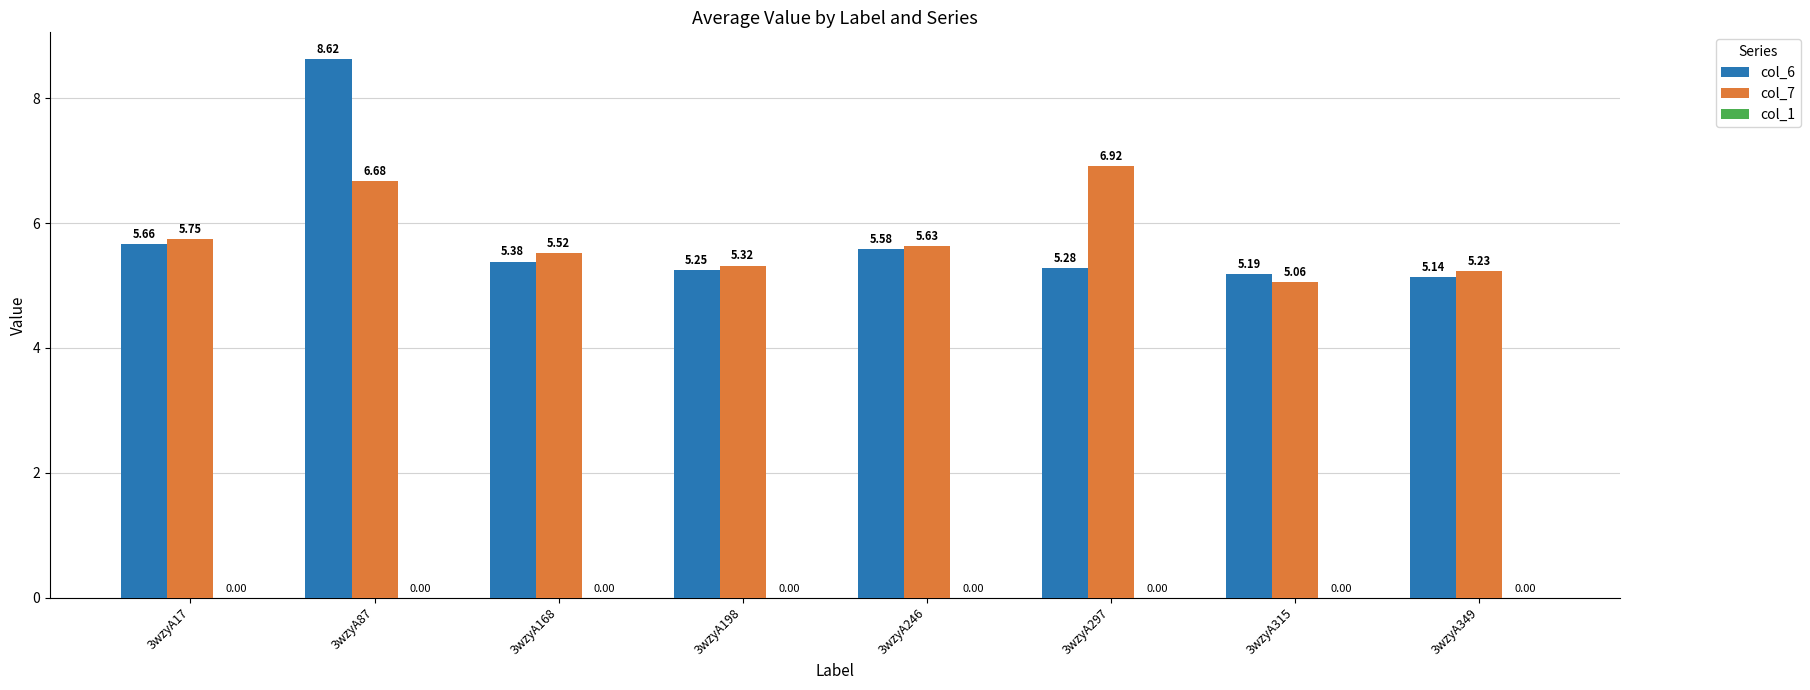

Is the value of col_6 at 3wzyA246 greater than the value of col_7 at 3wzyA87?

No